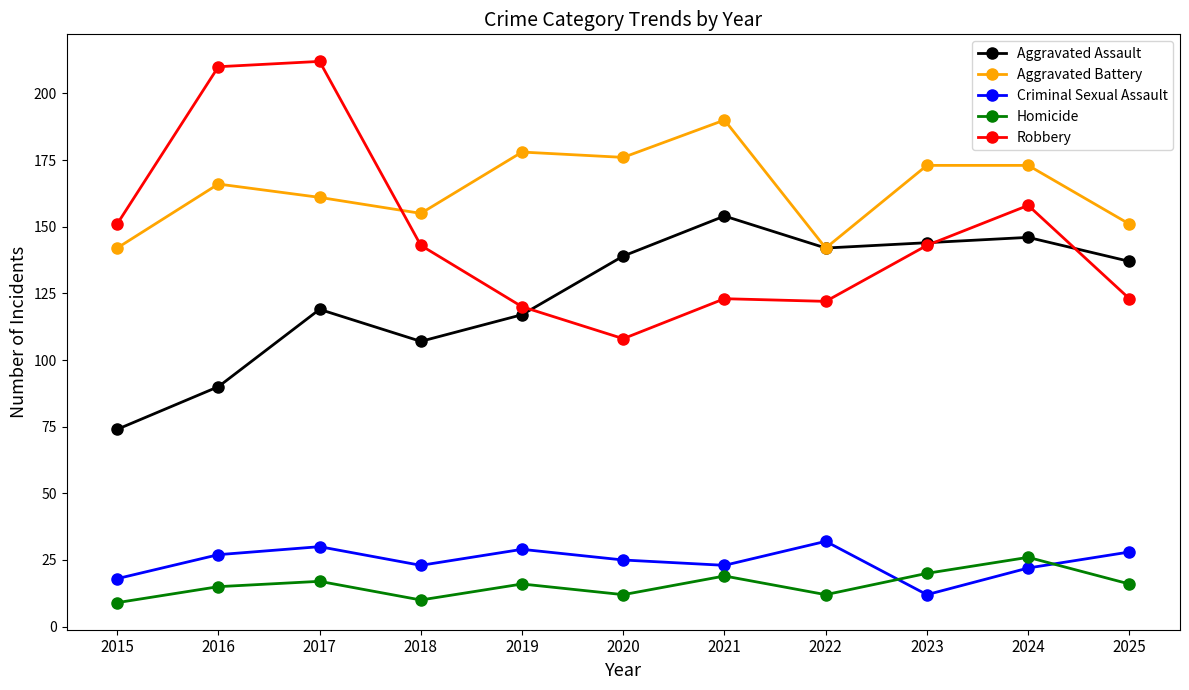

At which label does Aggravated Battery reach its peak?

2021